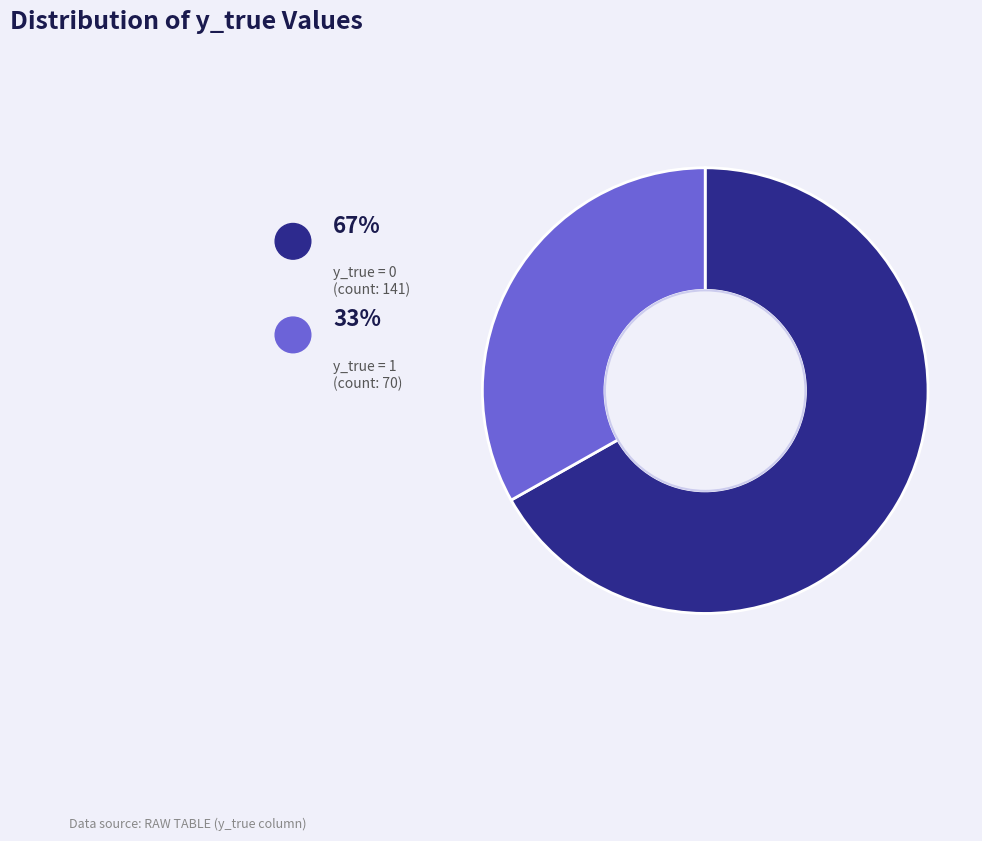

Is there any slice that represents more than half of the pie?

Yes